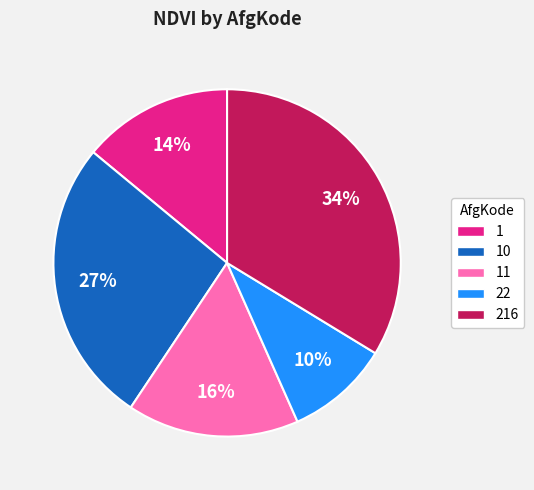

Is there any slice that represents more than half of the pie?

No